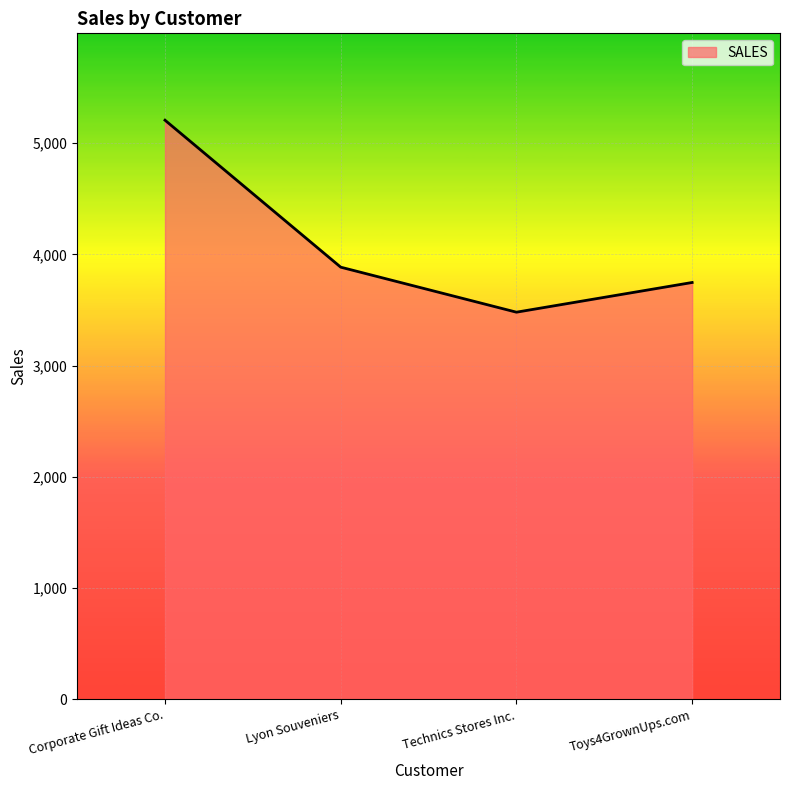

What is the difference between the second highest and second lowest values?

137.6